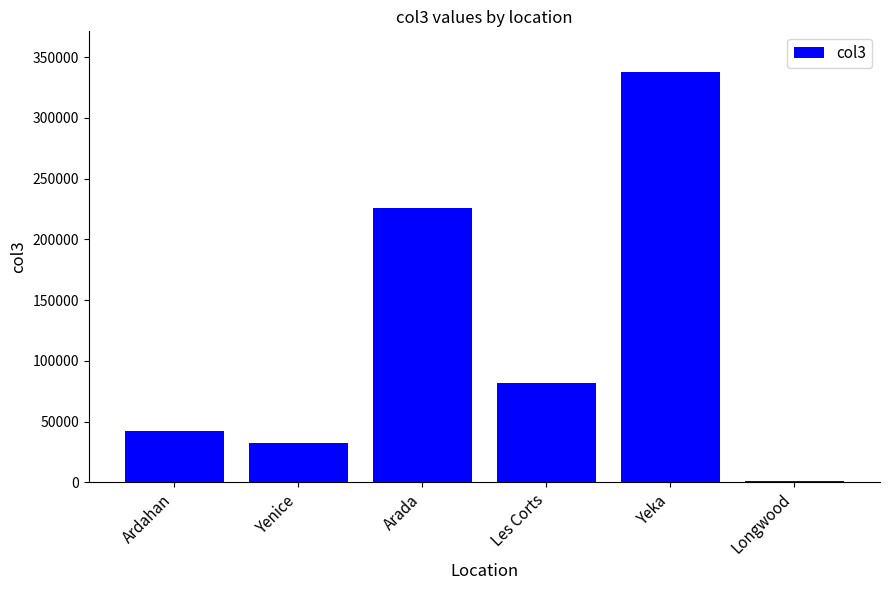

What is the sum of the values at Yeka and Les Corts?

419151